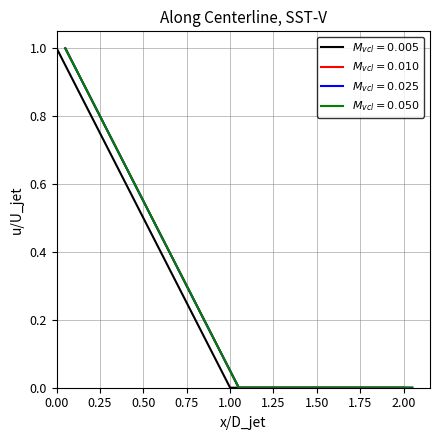

How many values are between 0 and 1?

3